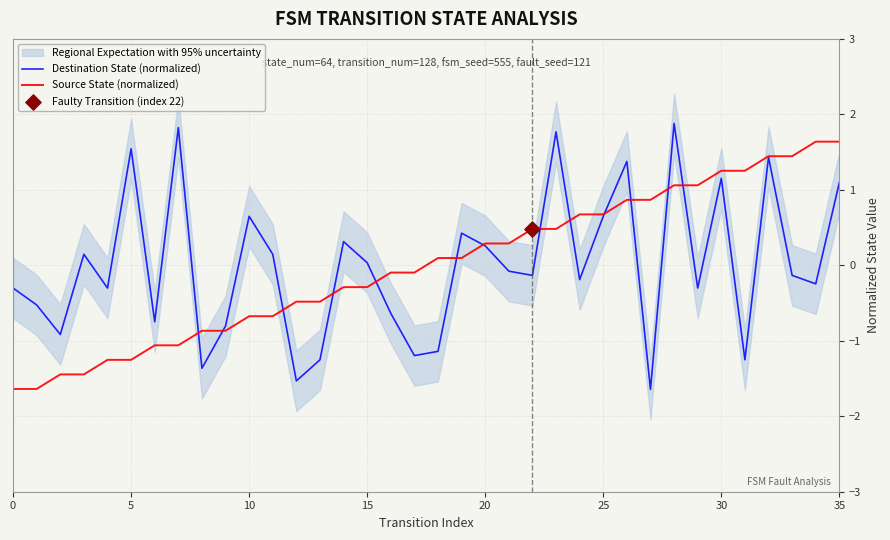

What is the total value across all series at 32?

2.9